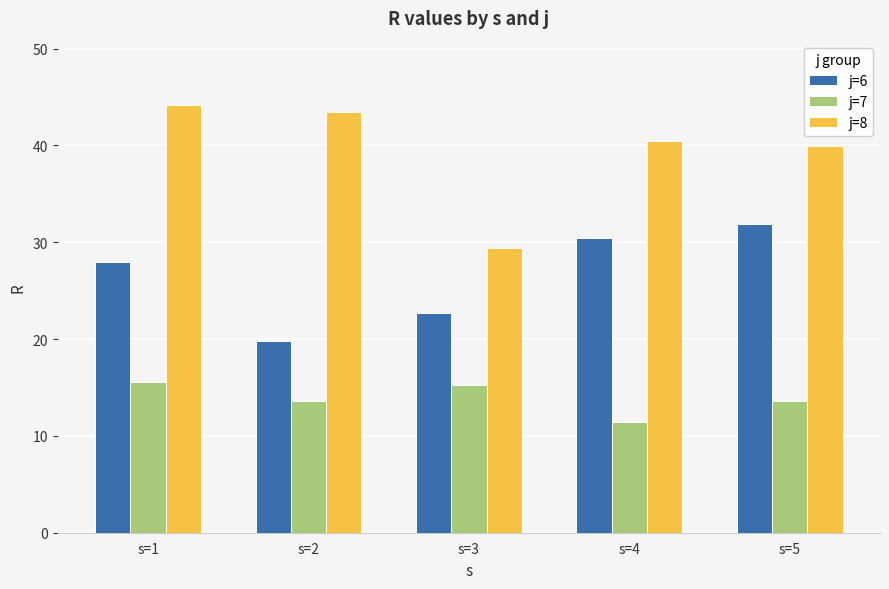

List the labels in order of j=6 value, smallest first.

s=2, s=3, s=1, s=4, s=5